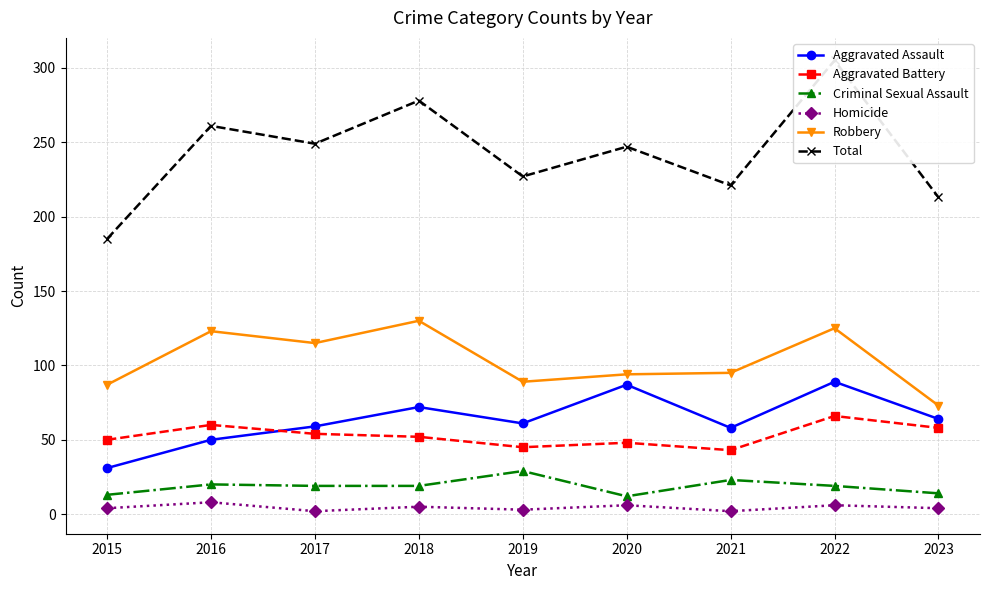

What is the minimum value shown in the chart?

2